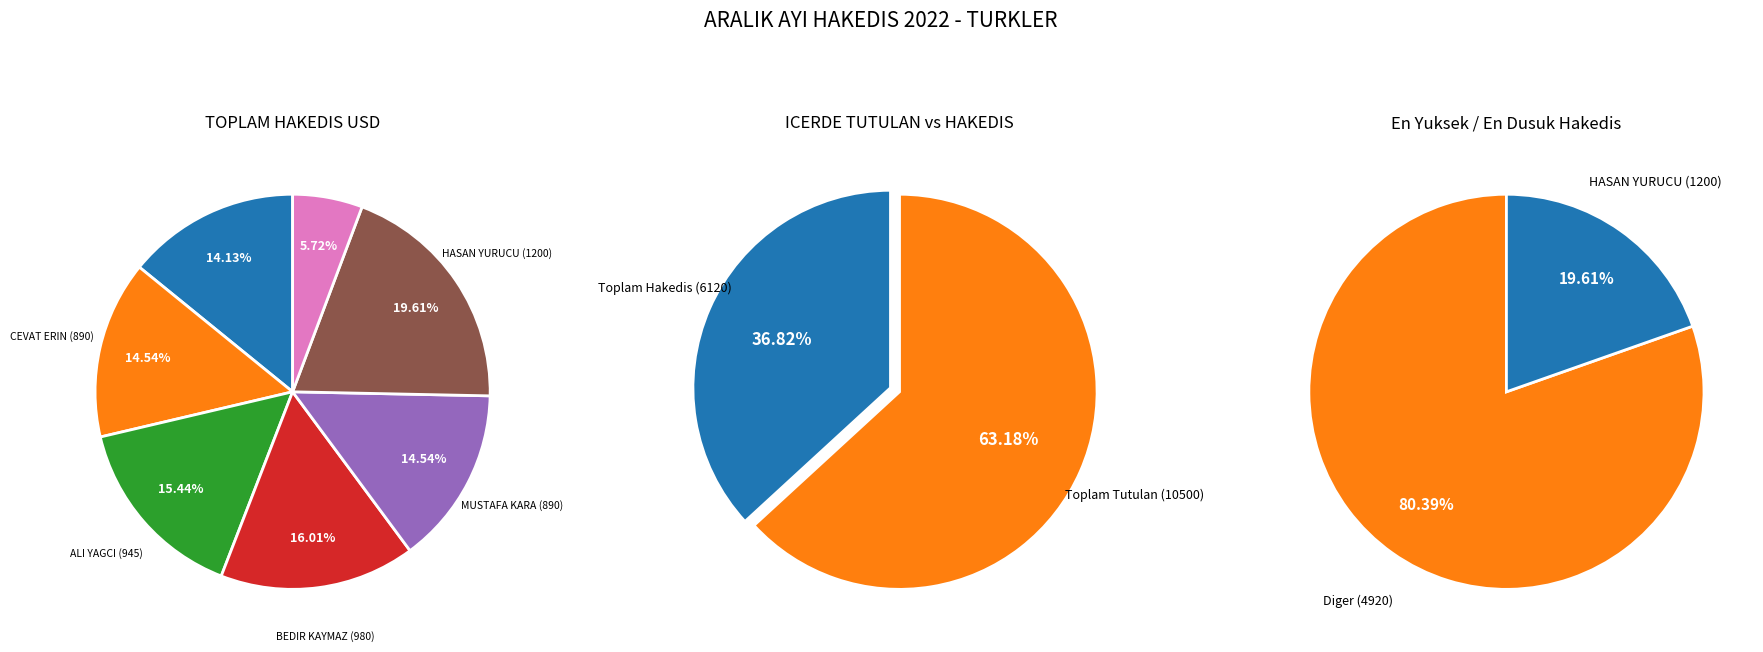

To the nearest percent, what is the difference between the HASAN YURUCU and BEDIR KAYMAZ slice percentages?

4%